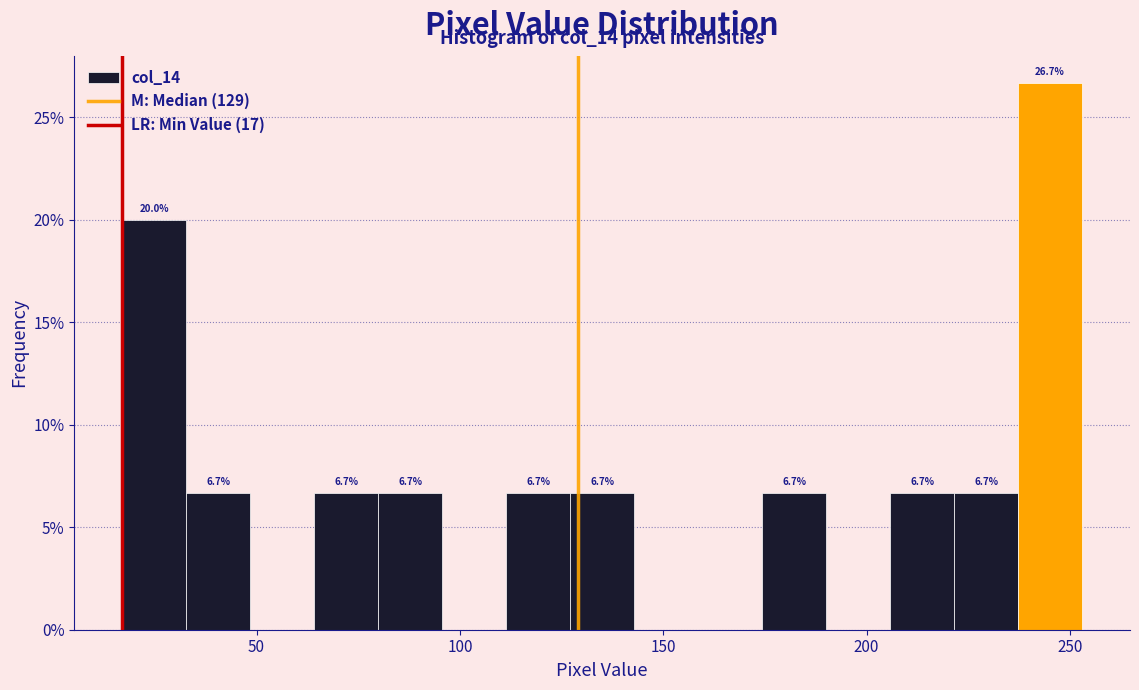

Around what value on the x-axis is the tallest bar? Give the approximate position of its centre, as read against the axis.

245